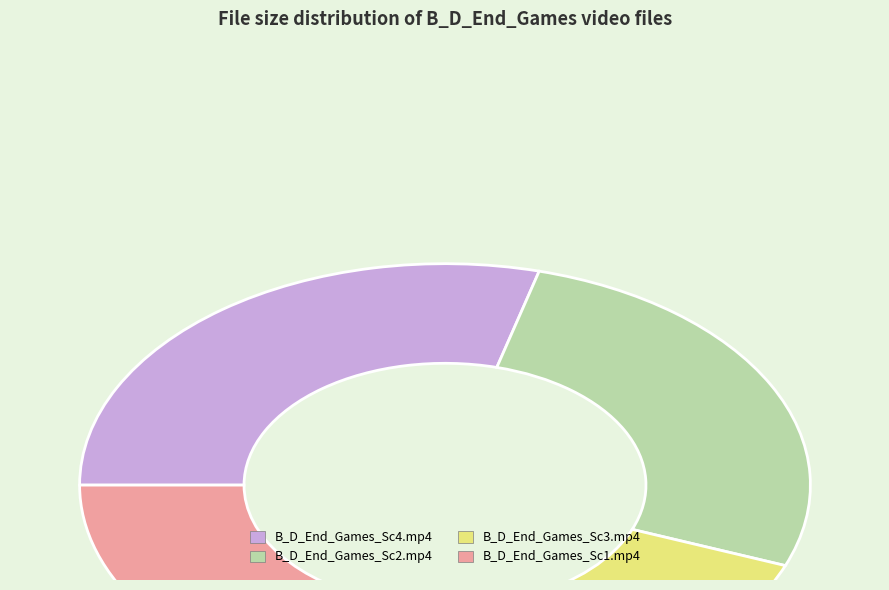

Combined, do B_D_End_Games_Sc3.mp4 and B_D_End_Games_Sc1.mp4 account for over 50%?

No